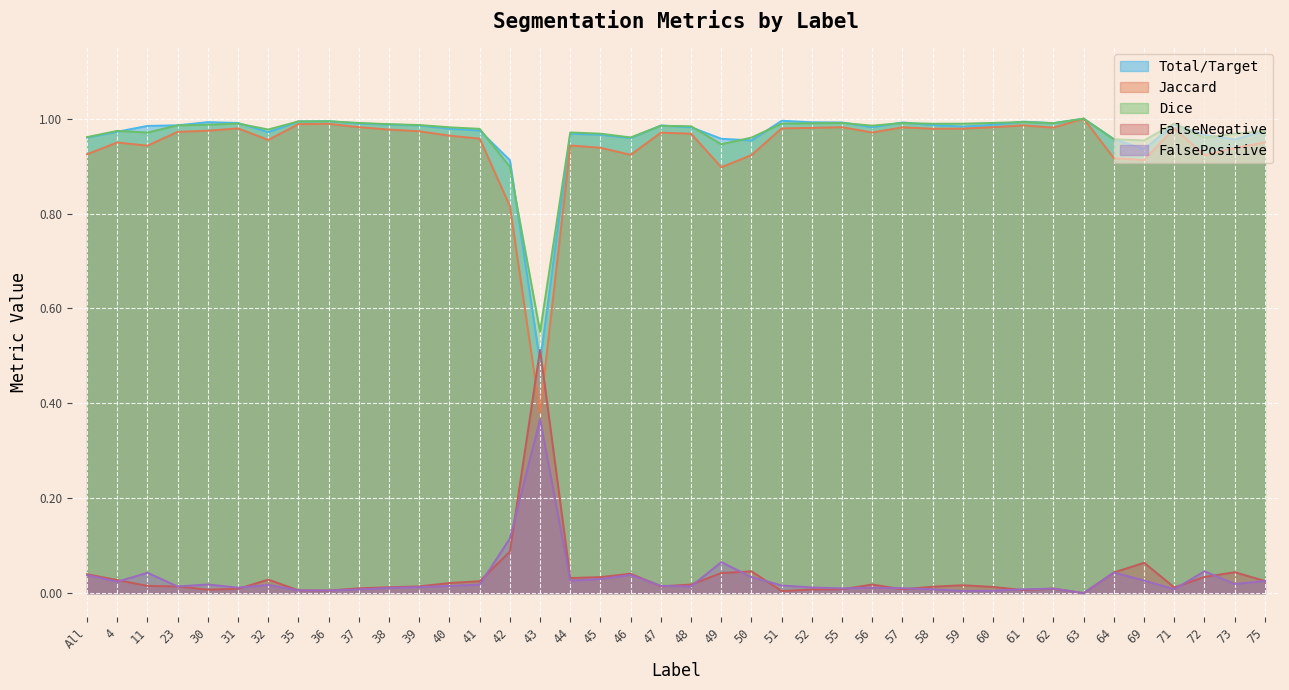

Is it true that Jaccard equals 0.4 at 39?

False